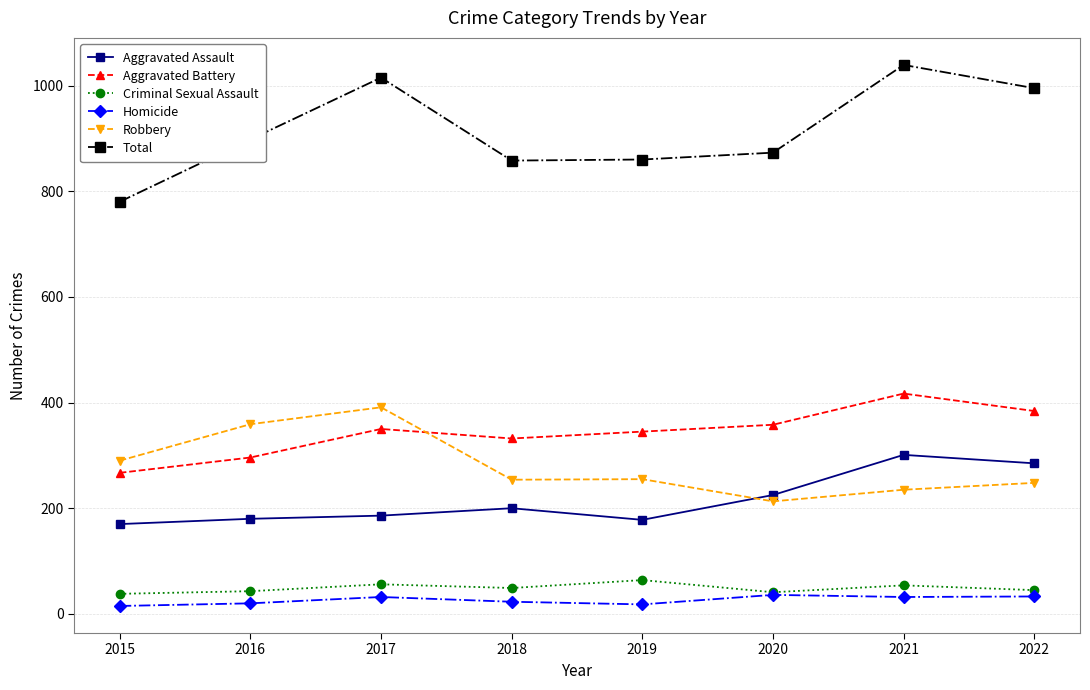

True or false: Criminal Sexual Assault and Total cross at least once.

False